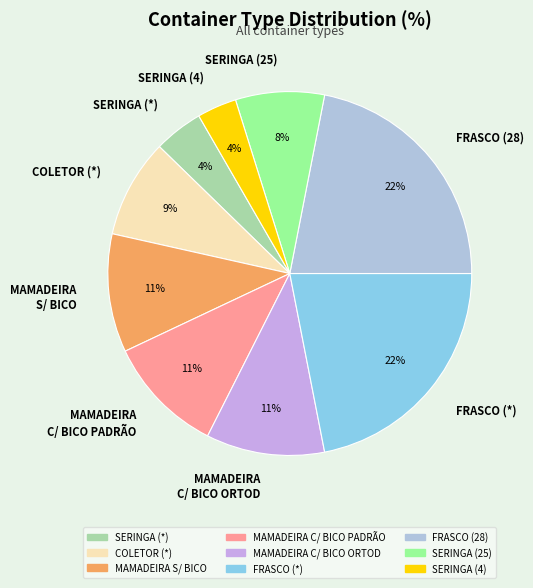

To the nearest percent, what percentage of the pie is FRASCO (*)?

22%